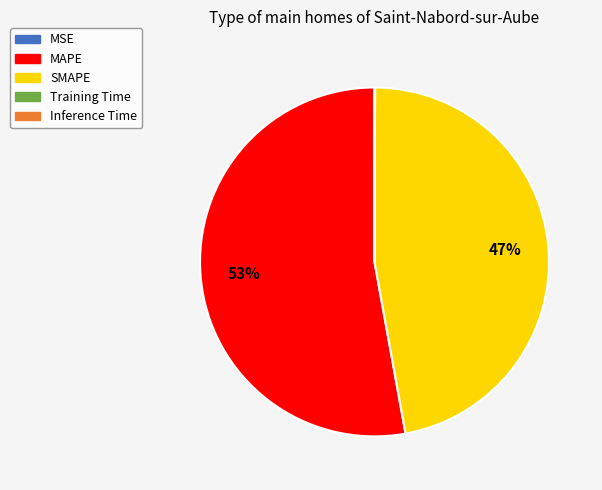

To the nearest percent, what is the difference between the largest and smallest slice percentages?

53%